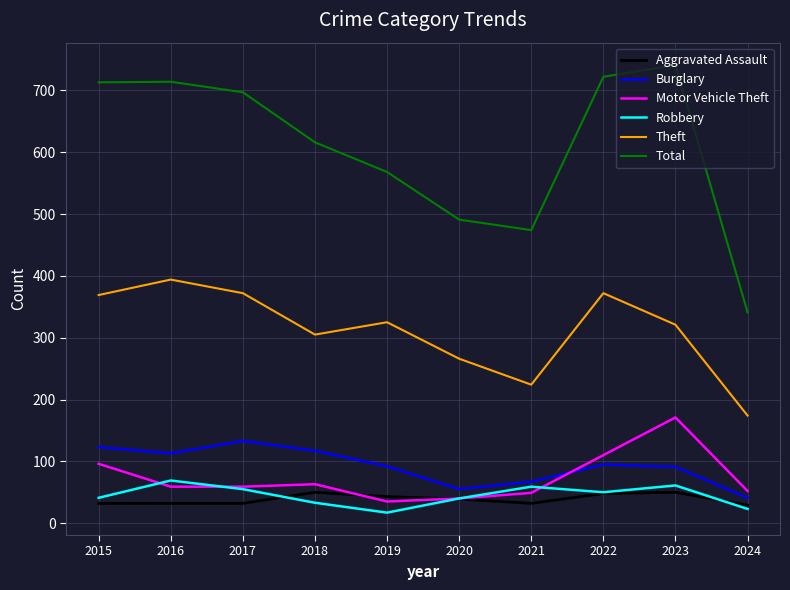

Where does the Total series first go above 697?

2015